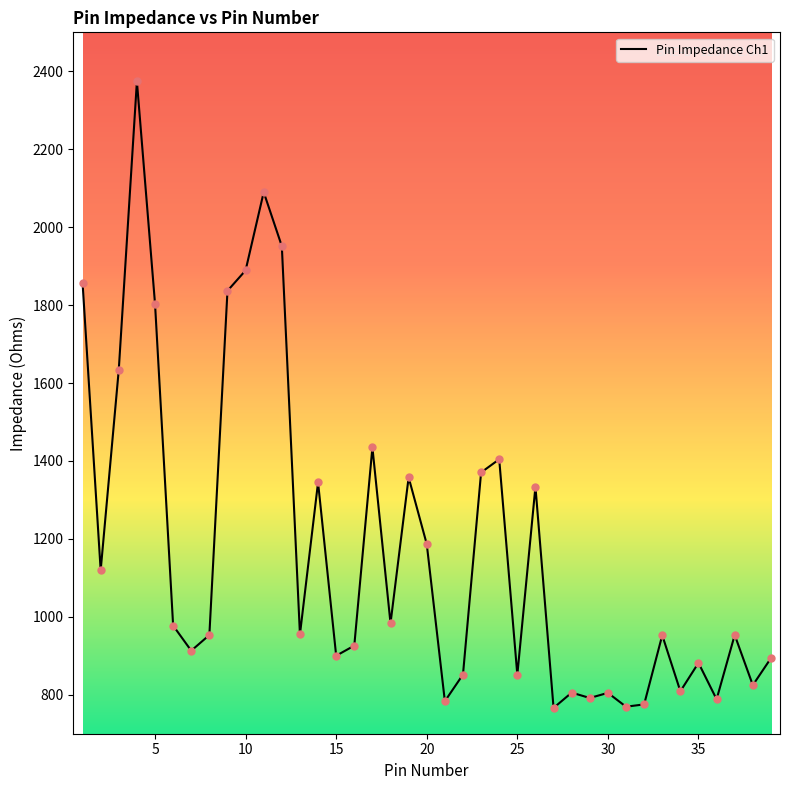

What is the difference between the maximum and minimum values?

1607.9